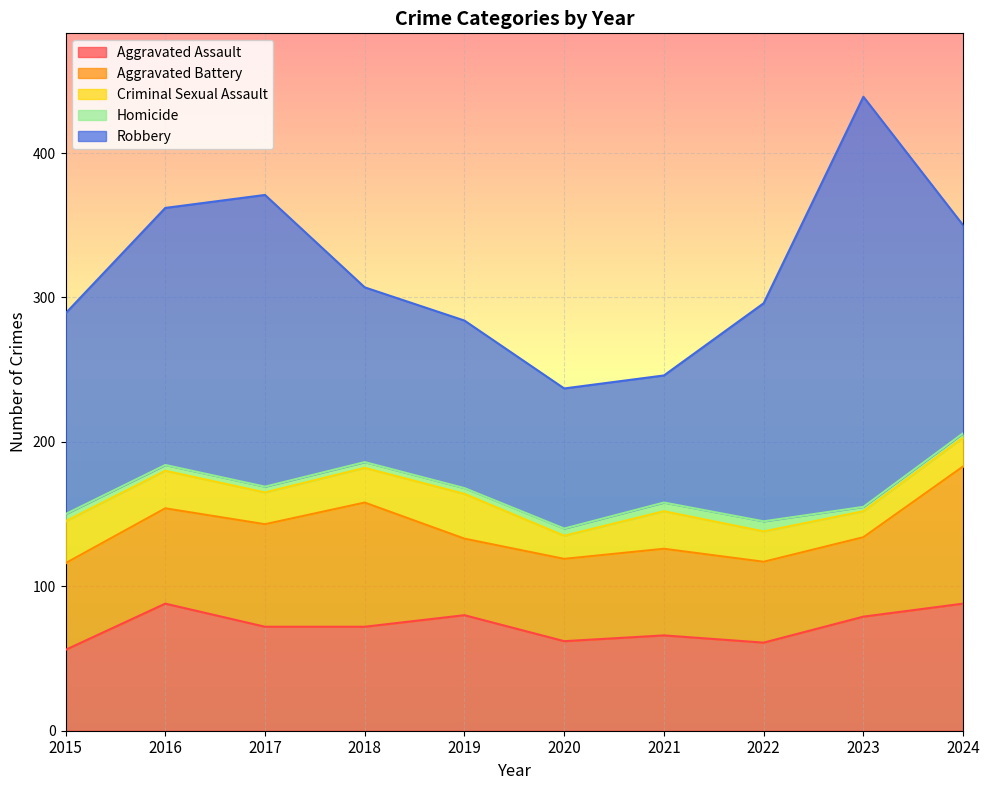

At which label does Criminal Sexual Assault reach its peak?

2019